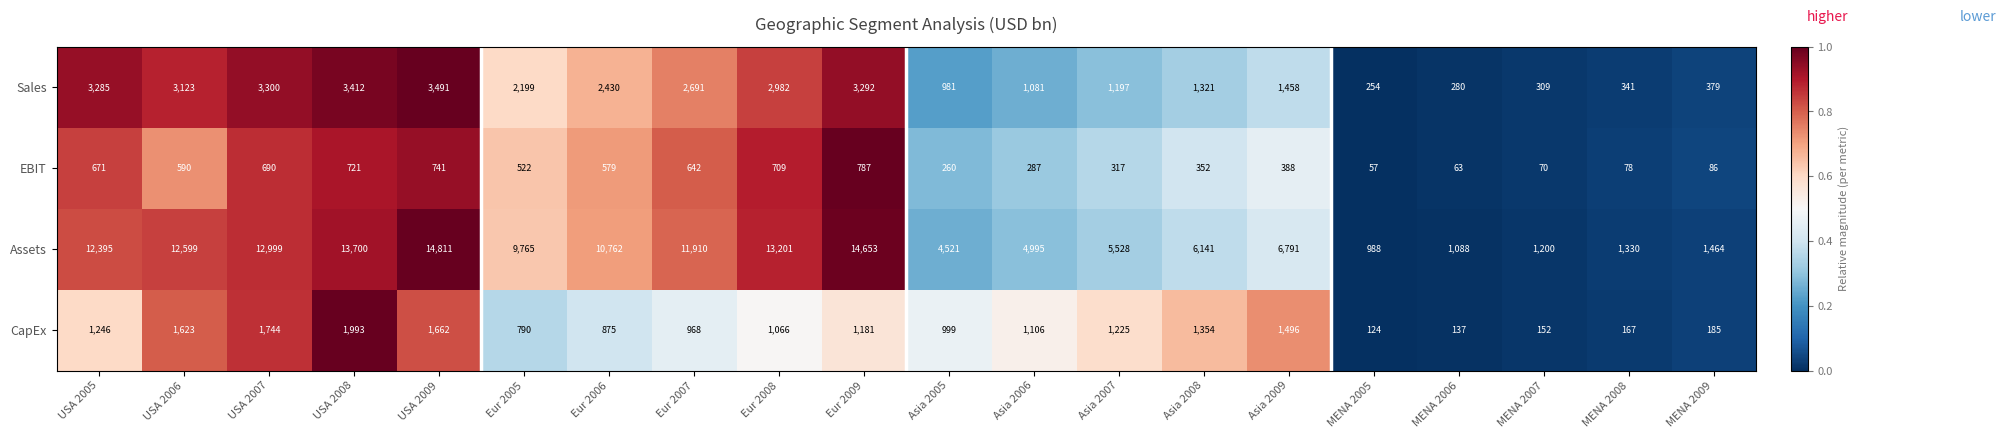

What is the sum of the Assets values at MENA 2006 and MENA 2009?

2552